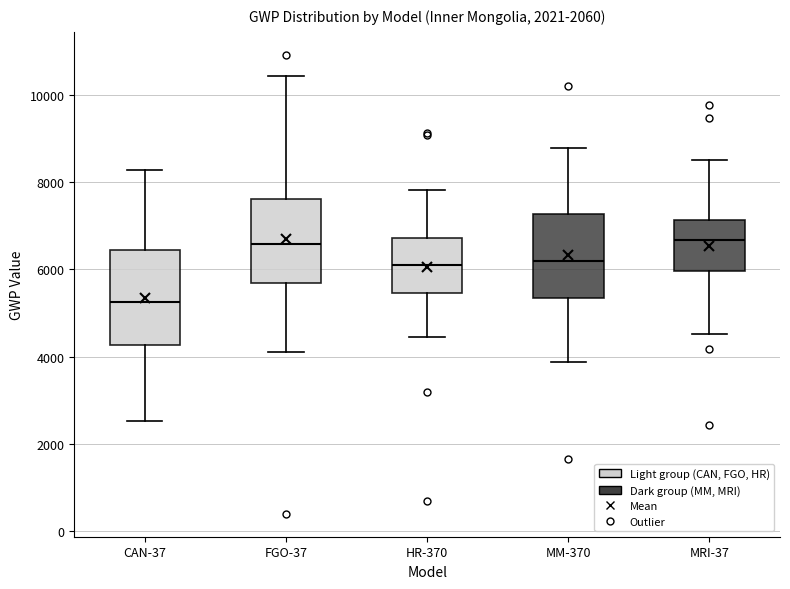

Comparing the boxes themselves (not the whiskers), which one is the tallest?

CAN-37